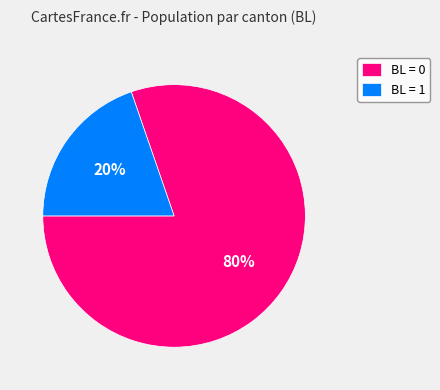

Is it true that BL = 0 is 80% of the pie?

True